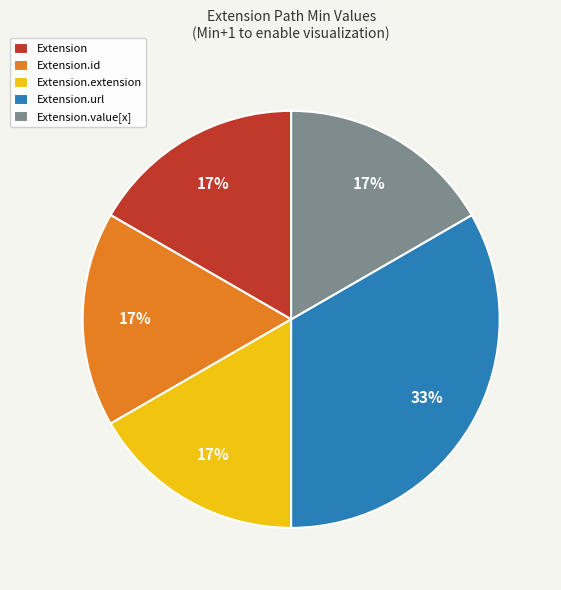

True or false: Extension.url accounts for 99% of the total.

False